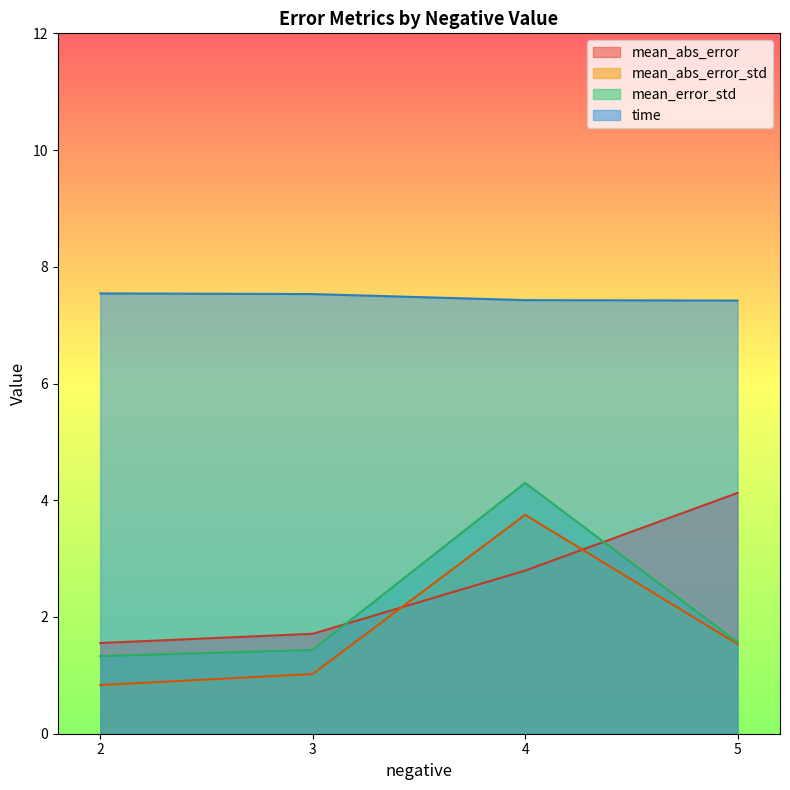

What is the total value across all series at 2?

11.3